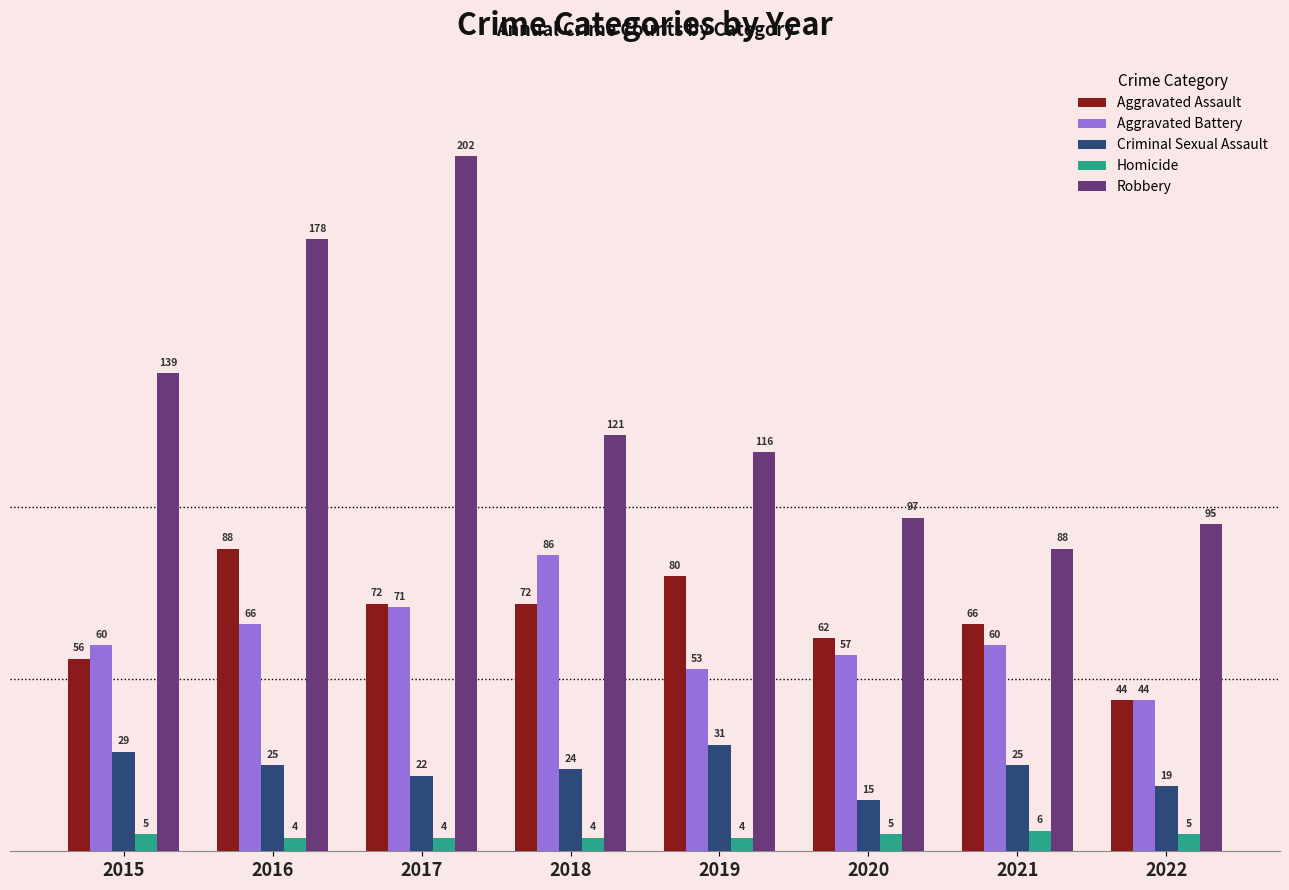

Where is Aggravated Assault nearest to the value 66?

2021